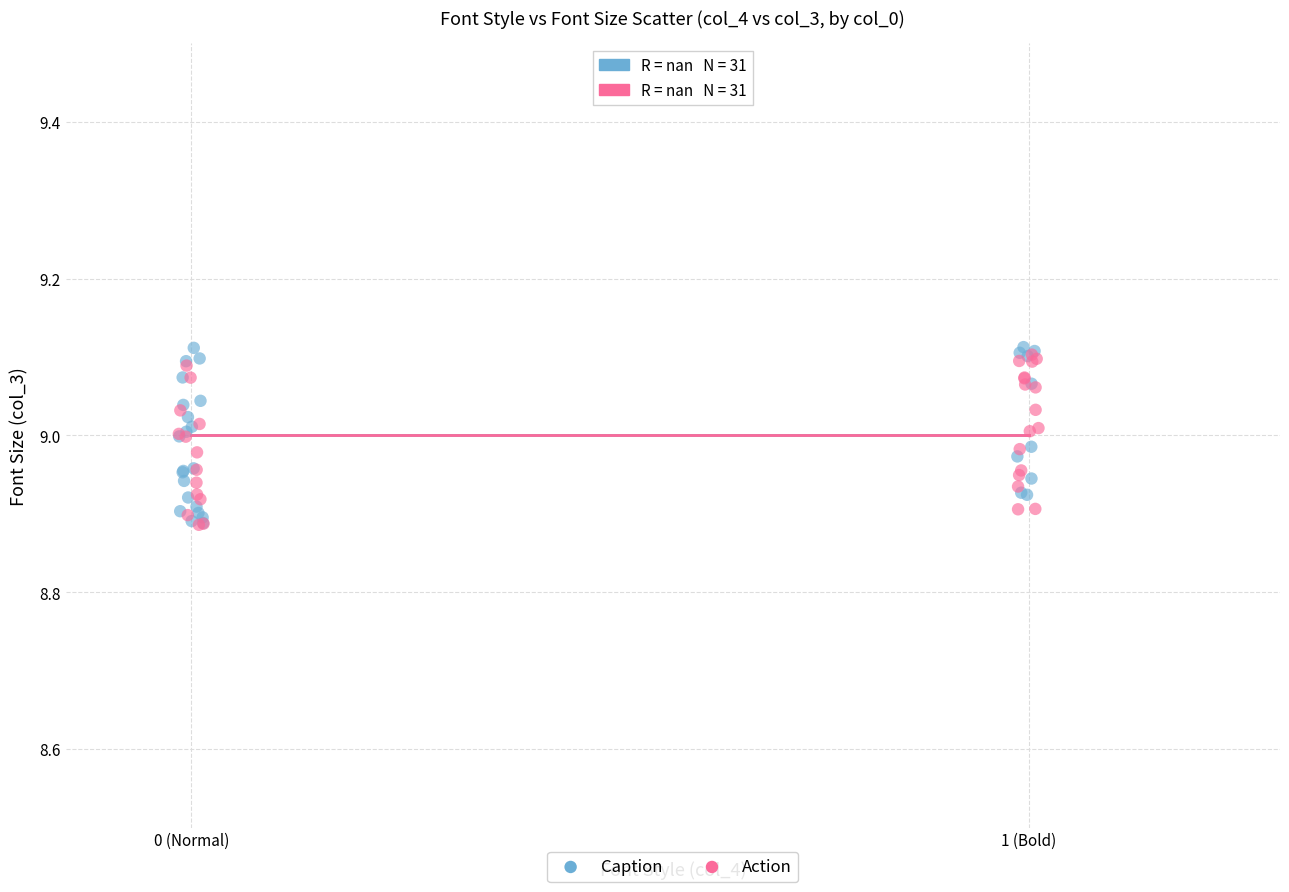

What are all the series names shown in the legend?

Caption, Action